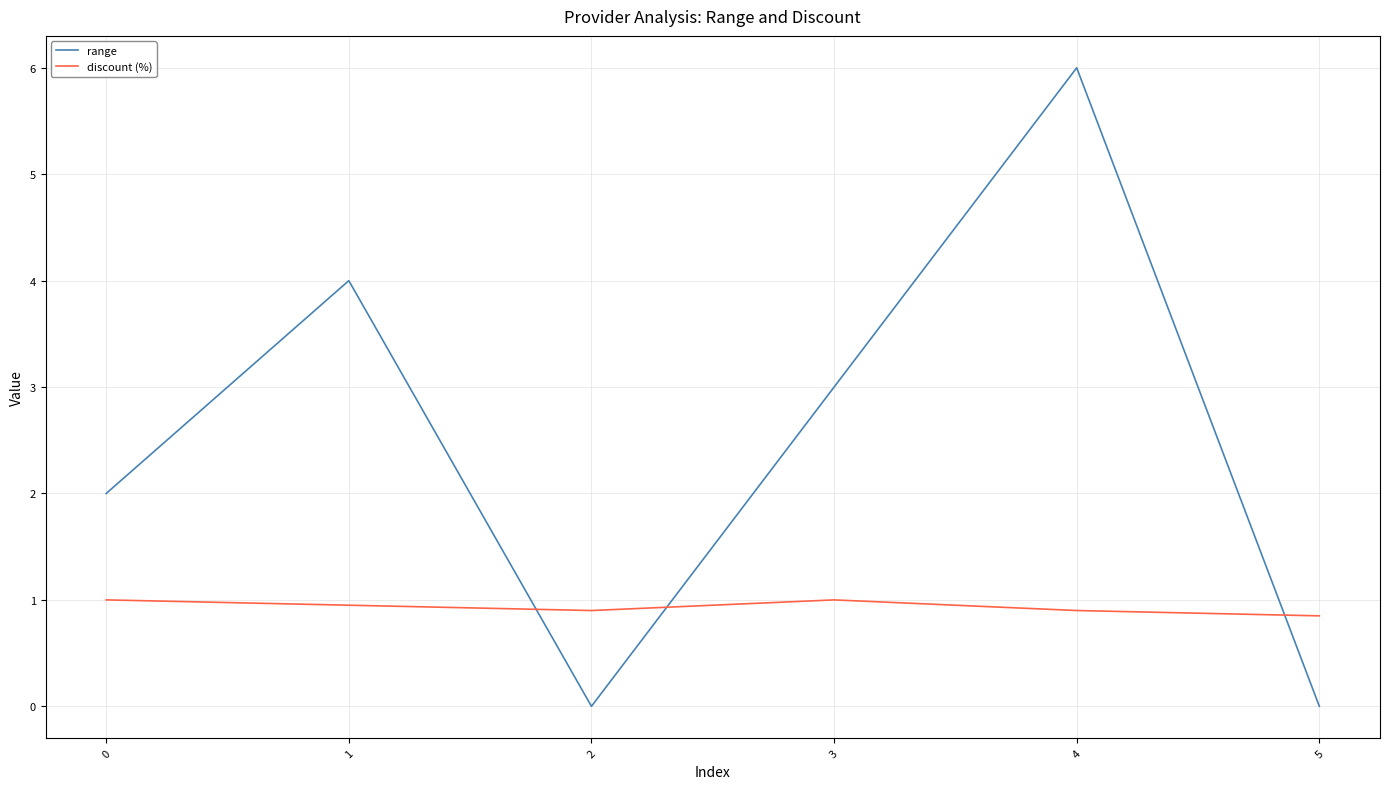

At which label is range closest to 3?

3